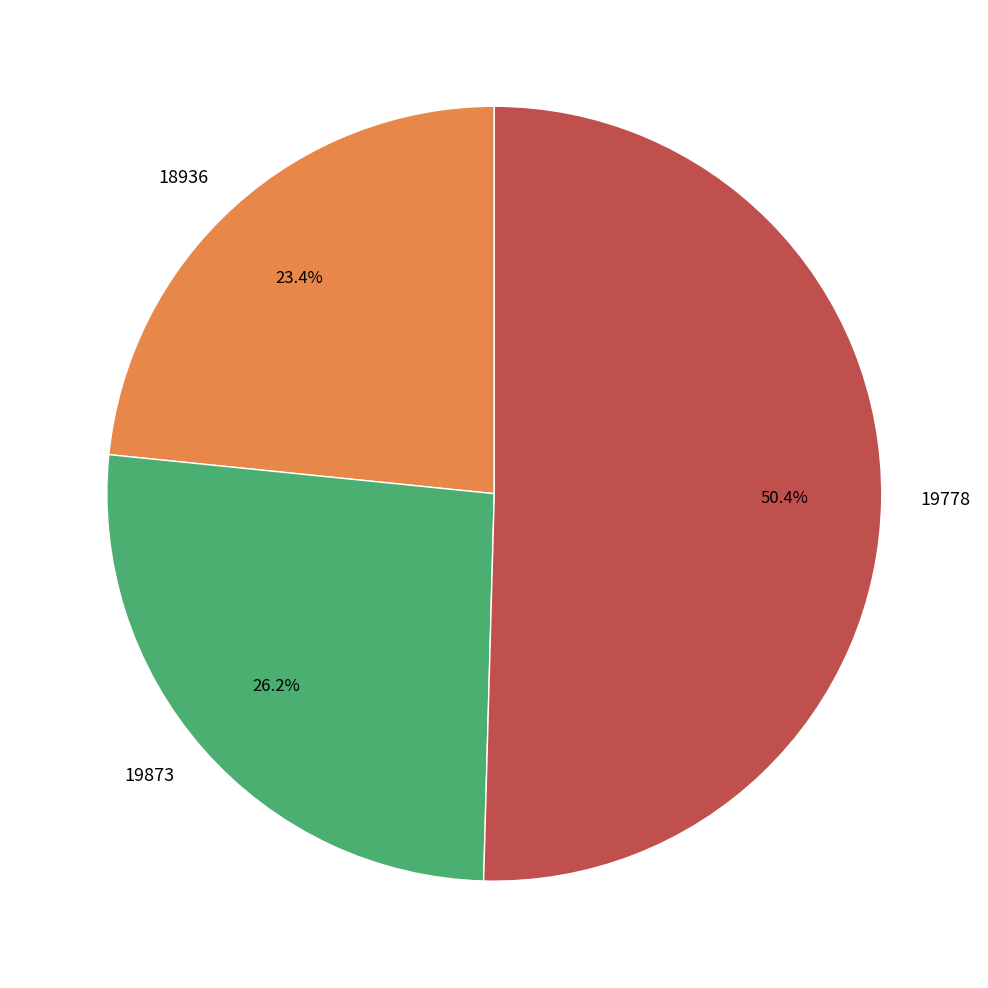

To the nearest percent, what portion does 18936 represent?

23%